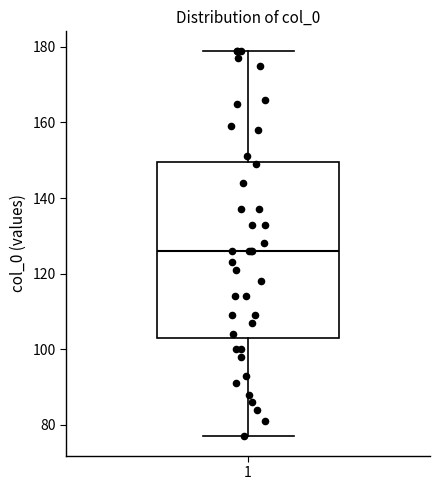

Read this box plot against the y-axis: the position of the median line, the range covered by the box, and the ends of both whiskers. The values are not printed on the chart, so give them approximately, as read against the axis.

median 126, box 104 to 150, whiskers 78 to 180